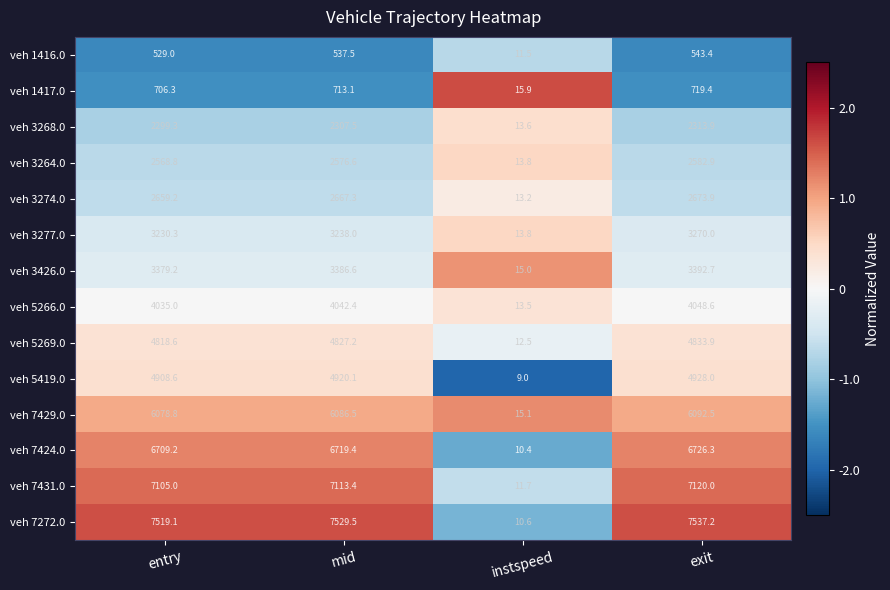

What value does the veh 7424.0 series have at instspeed?

10.4